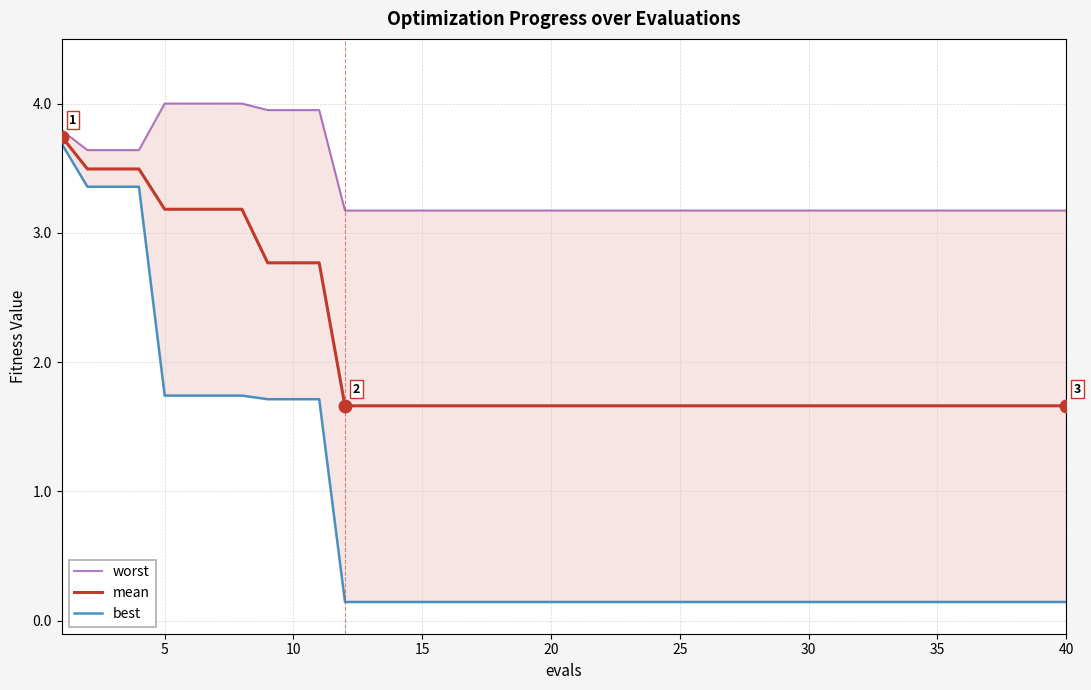

The mean series shows 0.4 at 35. True or false?

False